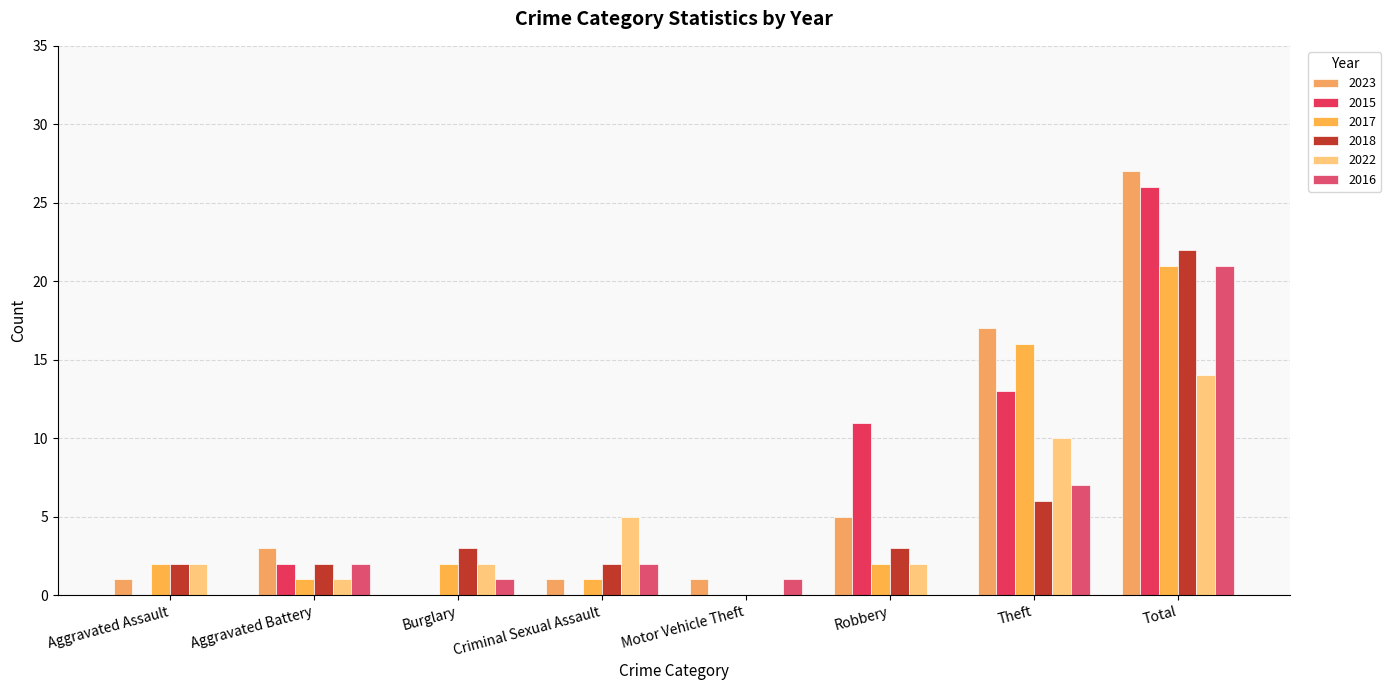

Which series has the widest spread of values?

2023